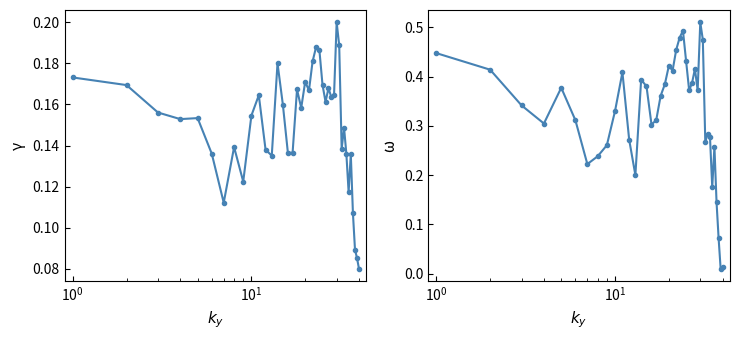

Reading left to right, what are all the values shown in this chart?

close: 0.2	0.2	0.2	0.2	0.2	0.1	0.1	0.1	0.1	0.2	0.2	0.1	0.1	0.2	0.2	0.1	0.1	0.2	0.2	0.2	0.2	0.2	0.2	0.2	0.2	0.2	0.2	0.2	0.2	0.2	0.2	0.1	0.1	0.1	0.1	0.1	0.1	0.1	0.1	0.1
vwap: 0.4	0.4	0.3	0.3	0.4	0.3	0.2	0.2	0.3	0.3	0.4	0.3	0.2	0.4	0.4	0.3	0.3	0.4	0.4	0.4	0.4	0.5	0.5	0.5	0.4	0.4	0.4	0.4	0.4	0.5	0.5	0.3	0.3	0.3	0.2	0.3	0.1	0.1	0.0	0.0